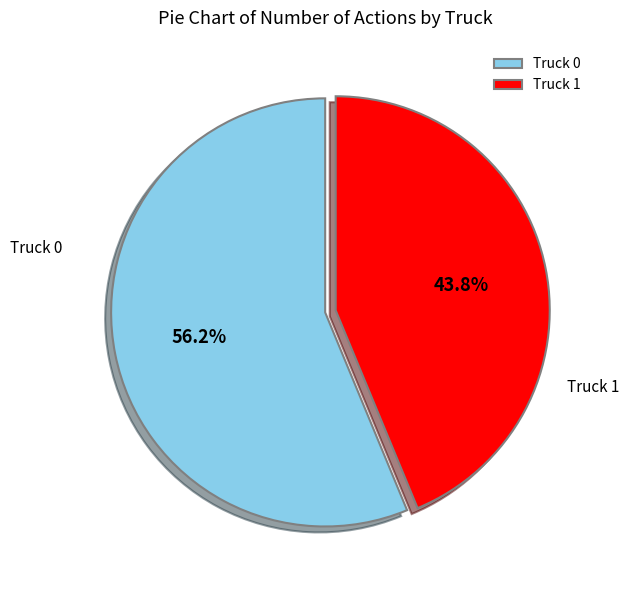

Combined, what portion of the pie is Truck 1 and Truck 0?

100.0%